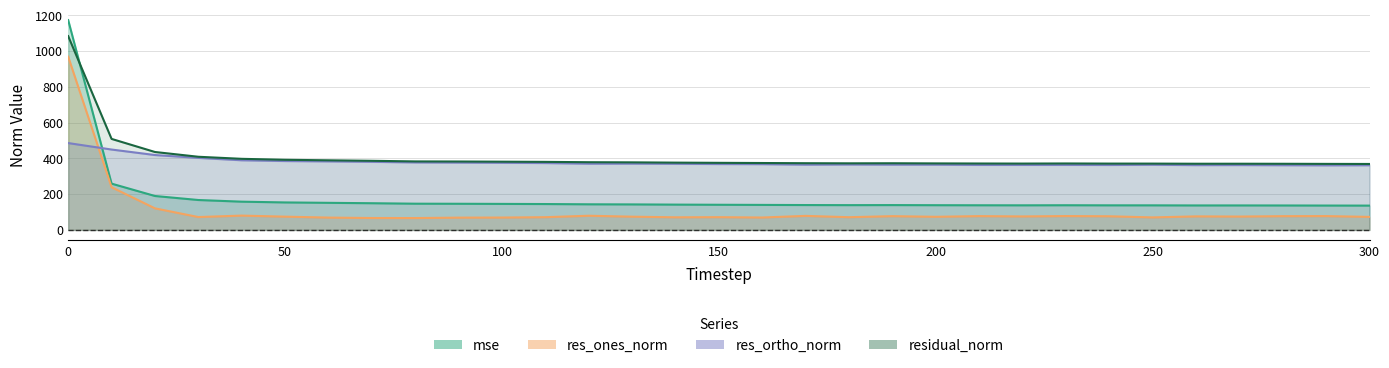

How many distinct data groups are displayed?

4